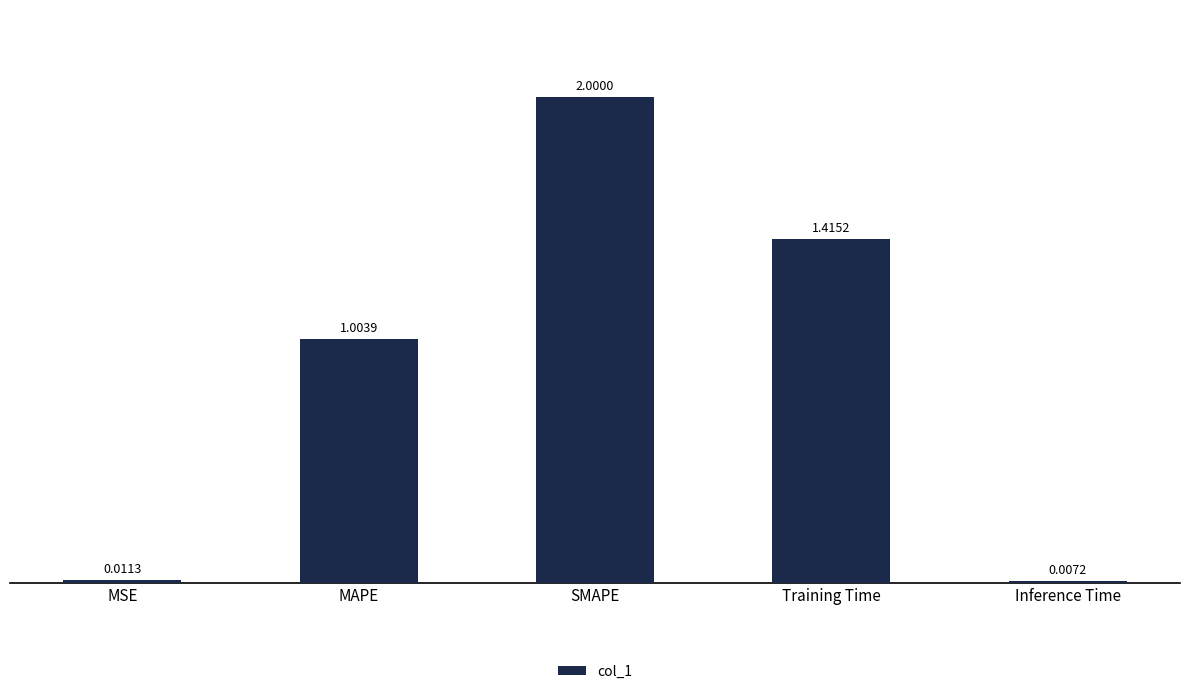

Where is the data nearest to the value 1?

MAPE